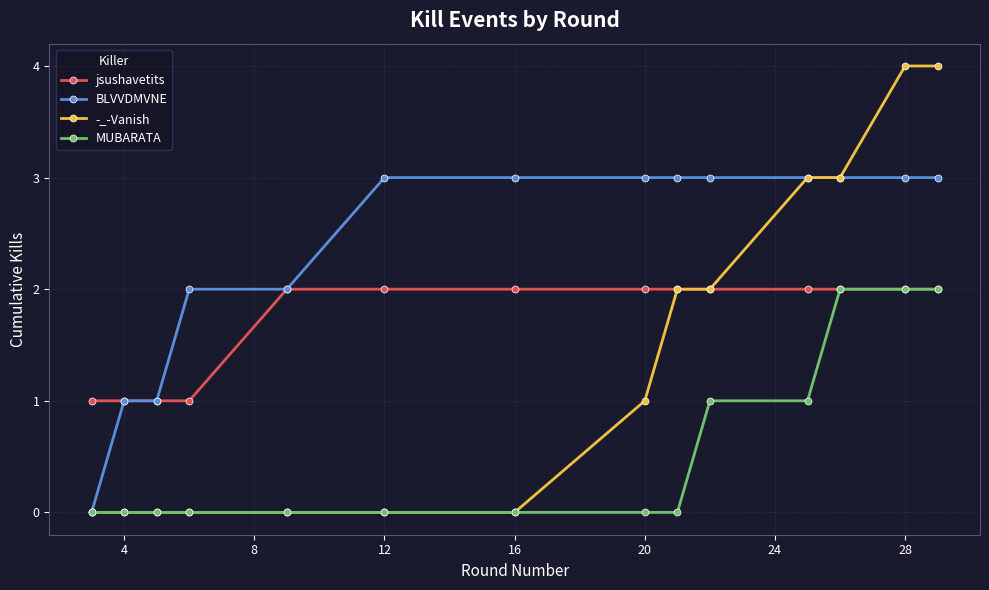

Which series has the largest total across all categories?

BLVVDMVNE